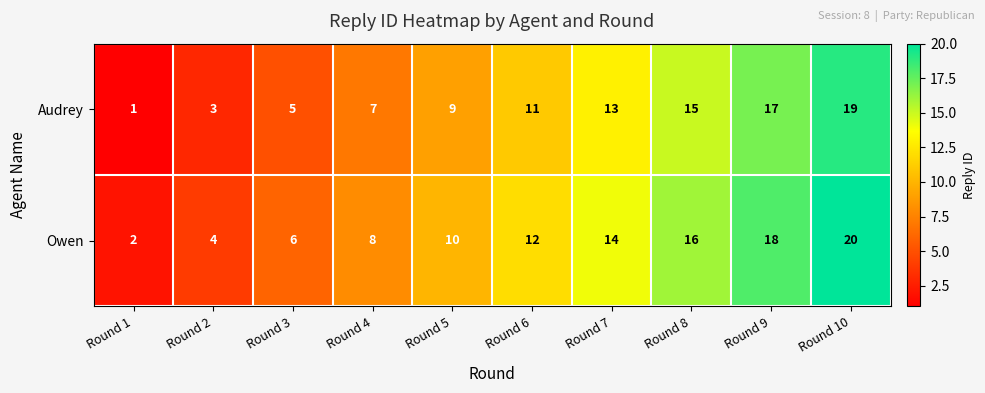

What is the difference between the Owen values at Round 6 and Round 3?

6